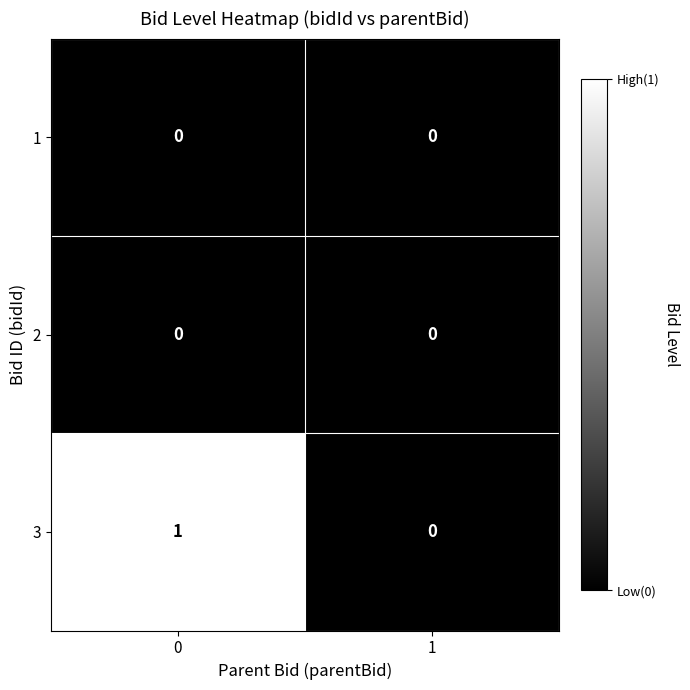

The 3 series shows 1 at 1. True or false?

False